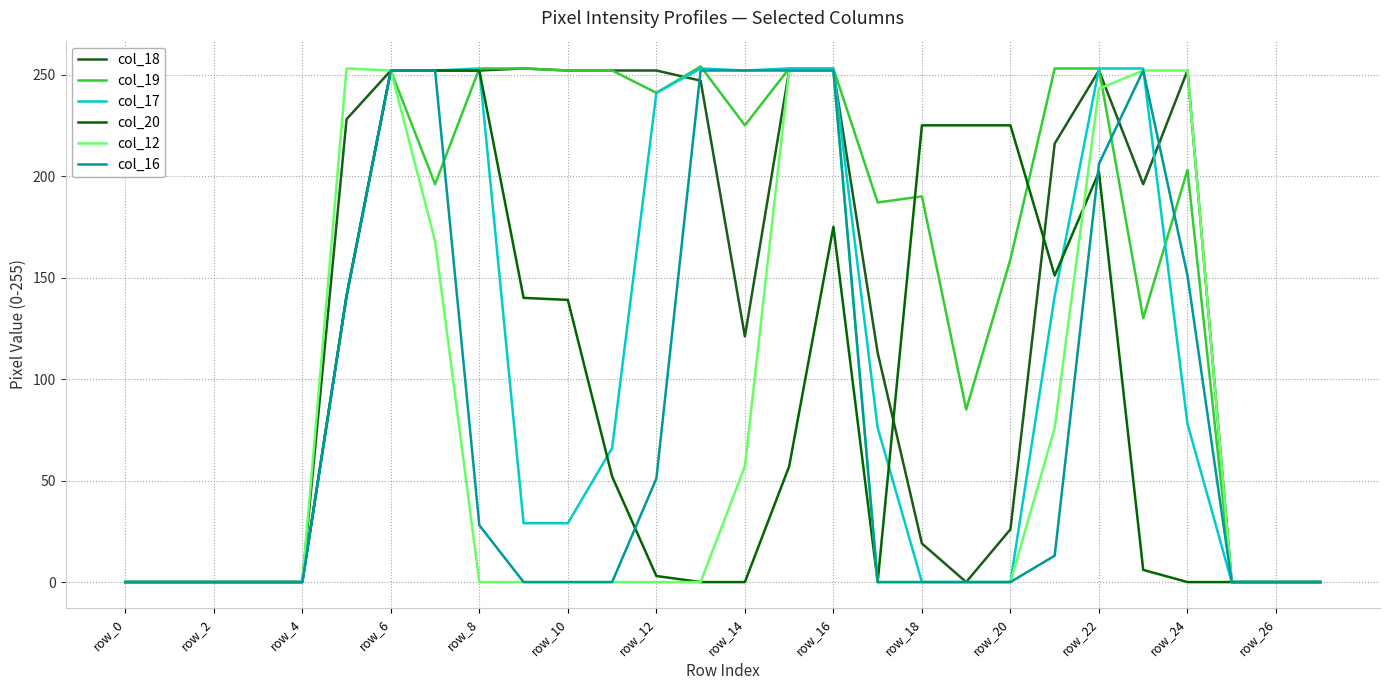

Which series ends up on top after the final intersection of col_19 and col_16?

col_19